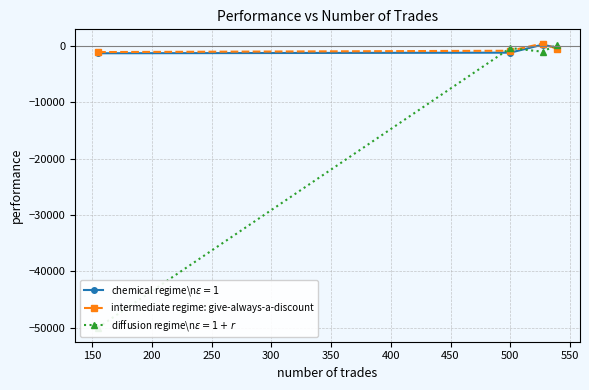

Which series has the largest range (max minus min)?

q learning training performance